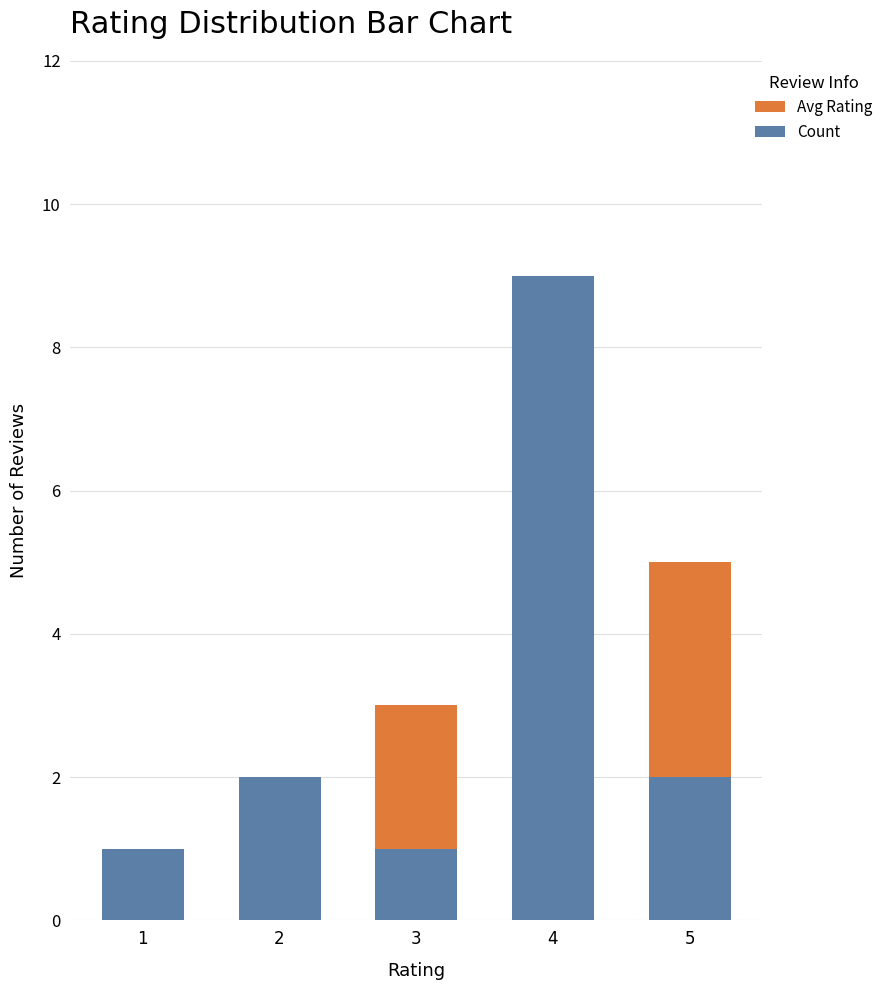

What is the value of the Avg Rating bar at the 1st from the left?

1